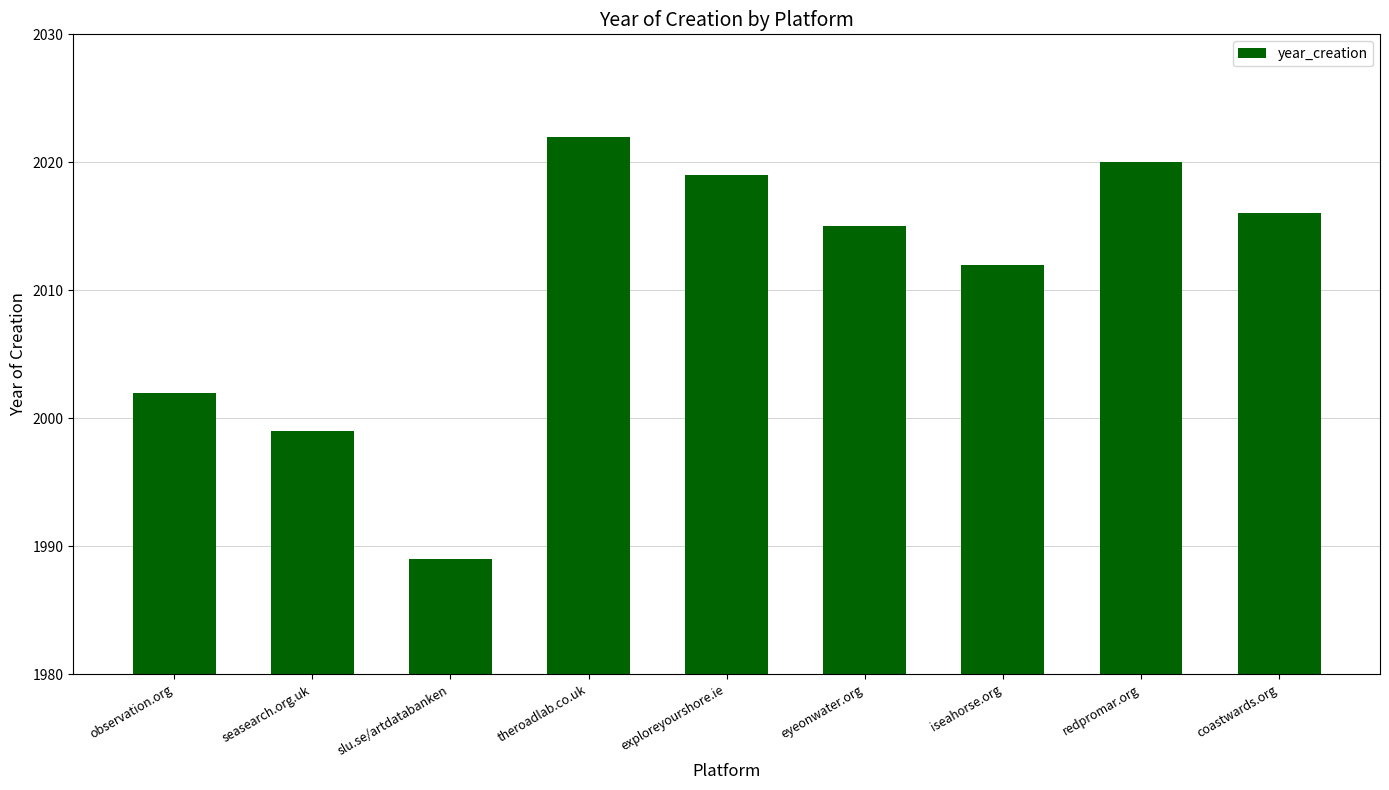

What is the value of the 4th bar from the left?

2022